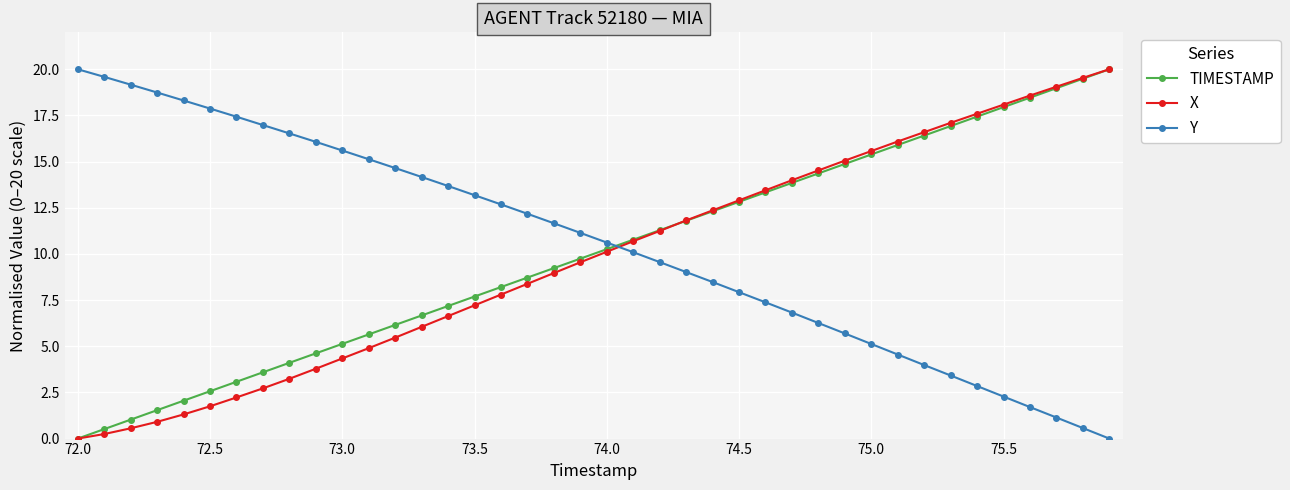

What is the value of the TIMESTAMP point at the 14th from the left?

6.7